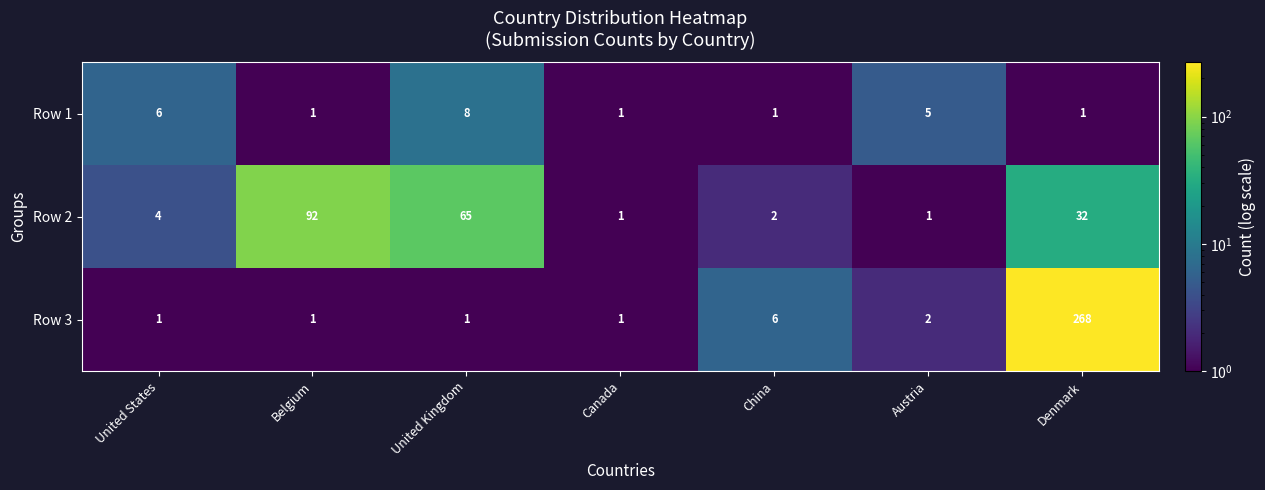

At which label does Row 2 reach its peak?

Belgium